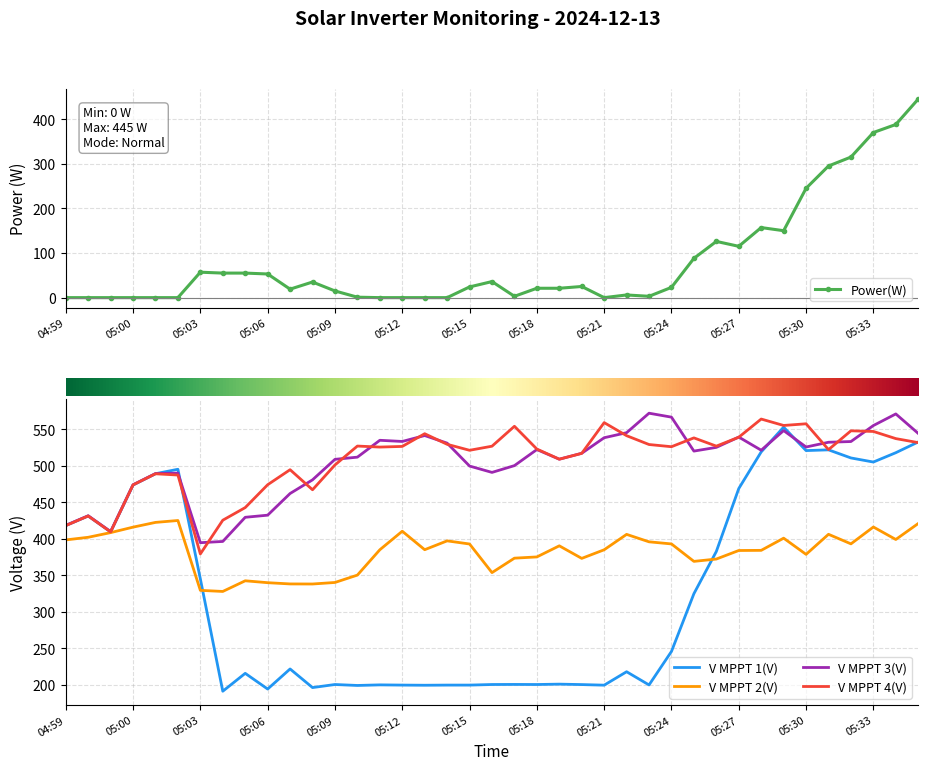

What is the sum of the V MPPT 4(V) values at 25 and 24?

1100.1